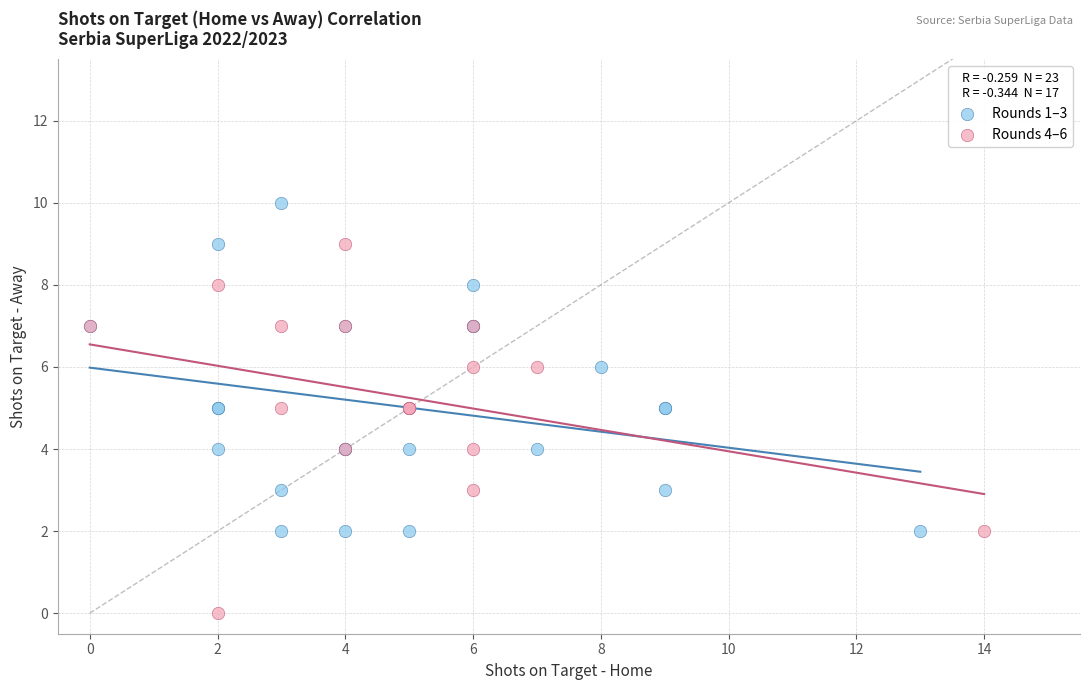

Which series reaches the maximum Y coordinate?

Rounds 1–3